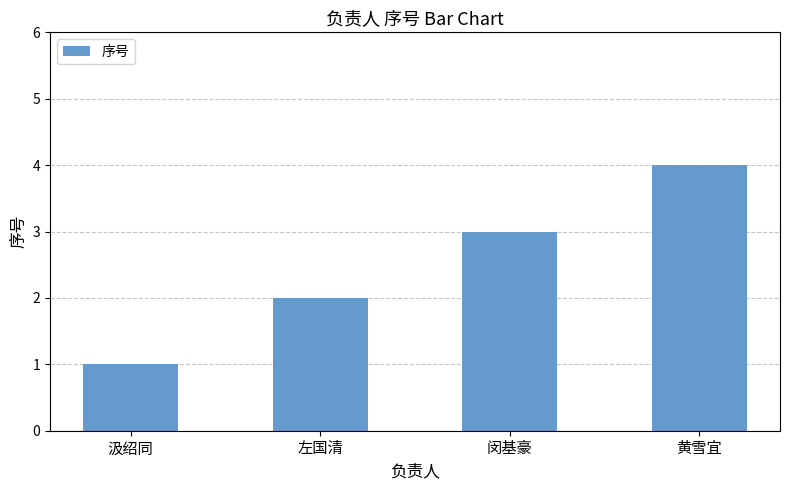

How many values are between 2 and 4?

3